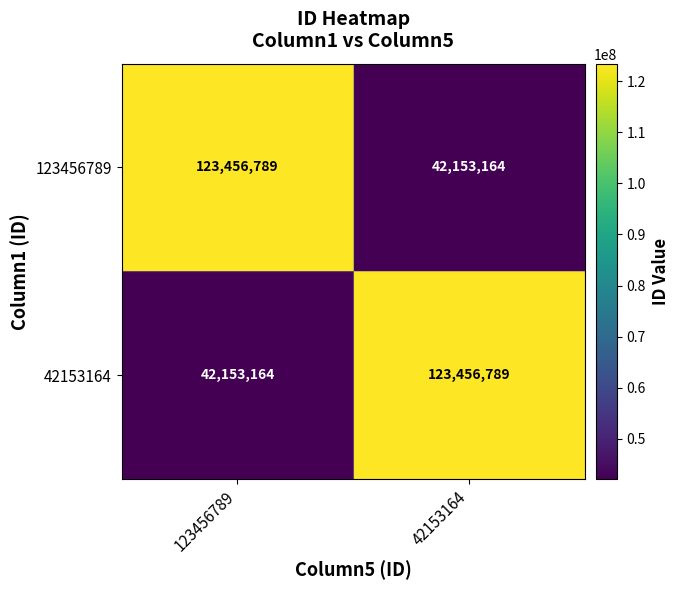

Reading right to left, transcribe all the data shown in this chart.

123456789: 42153164	123456789
42153164: 123456789	42153164